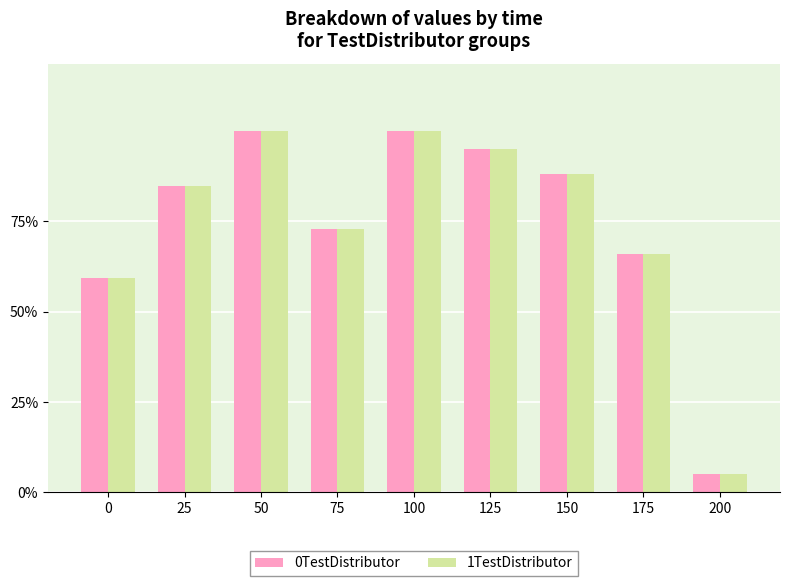

What is the value of the 1TestDistributor bar at the 9th from the left?

3